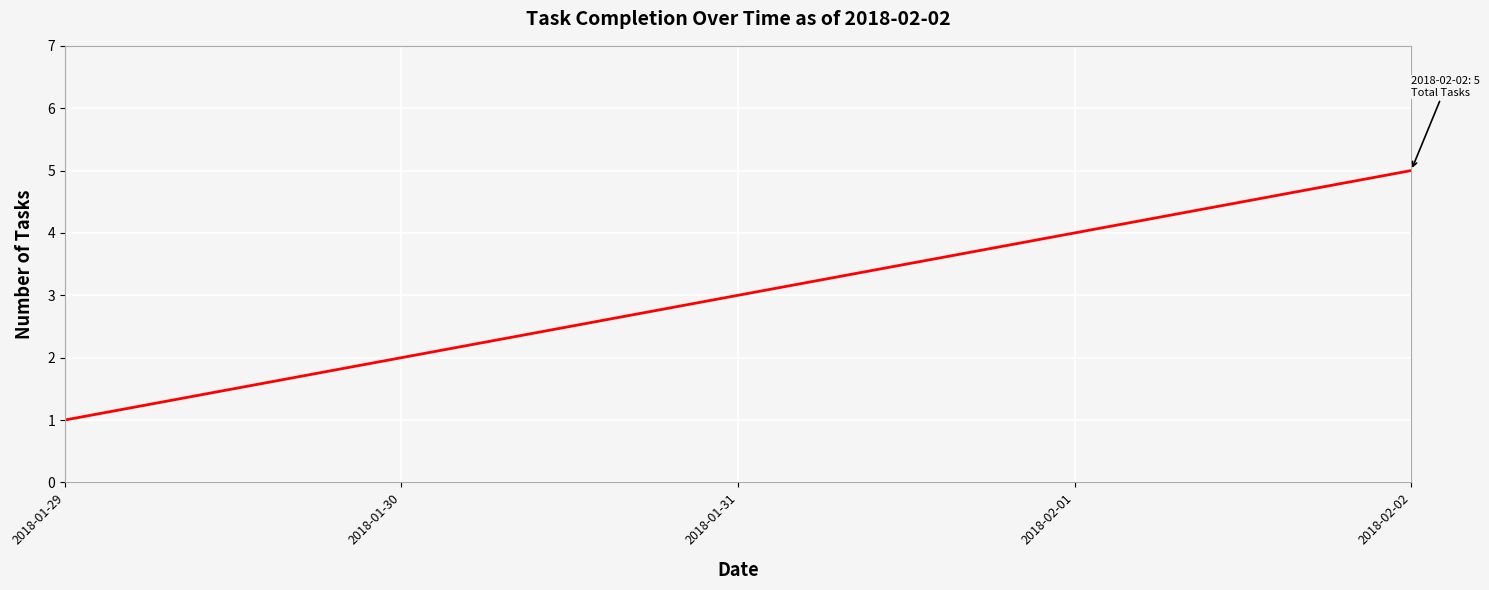

Rank the categories by value from highest to lowest.

2018-02-02, 2018-02-01, 2018-01-31, 2018-01-30, 2018-01-29